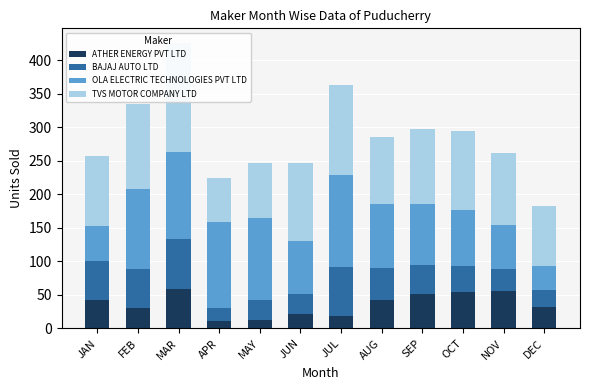

Which series has the largest total across all categories?

TVS MOTOR COMPANY LTD